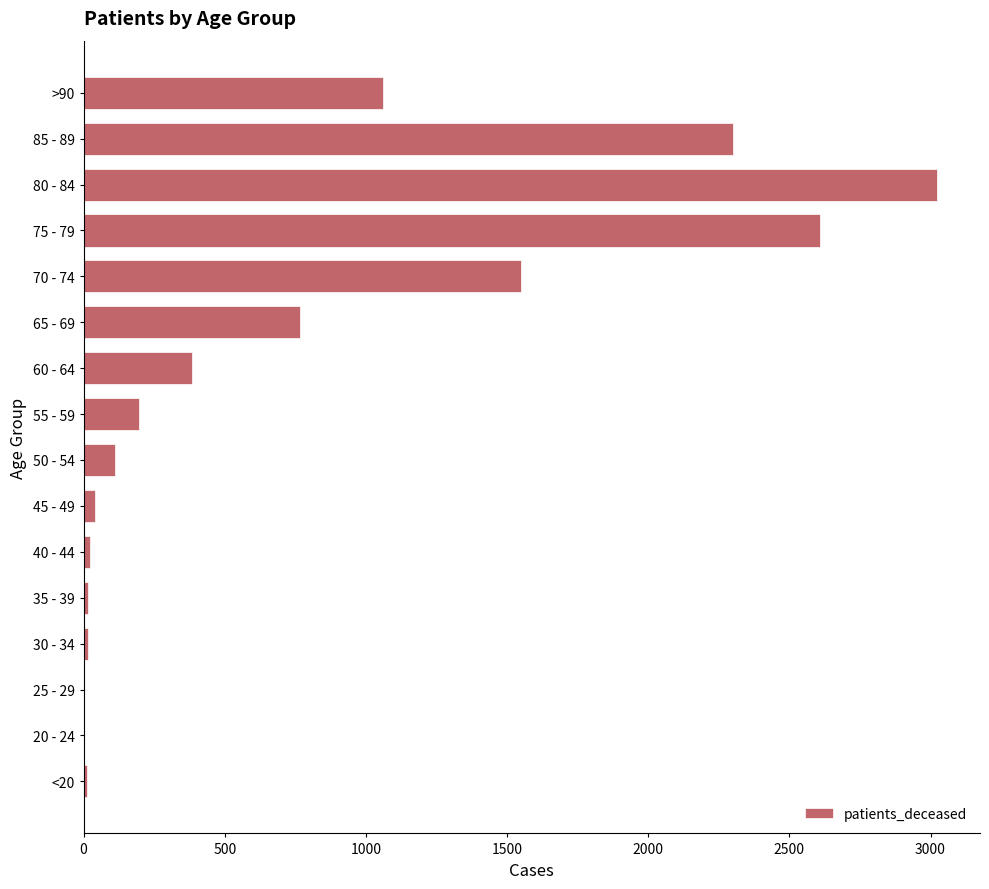

The value at 60 - 64 is 257. True or false?

False